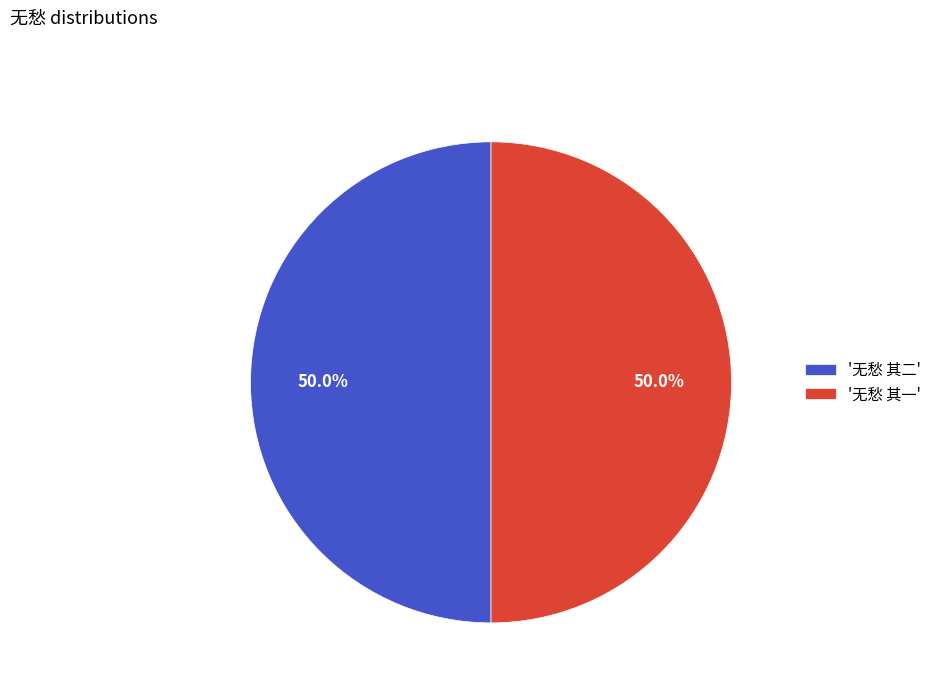

Is the sum of '无愁 其一' and '无愁 其二' greater than half?

Yes